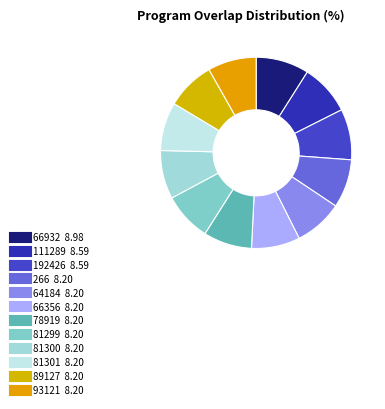

Is it true that 266 is 14% of the pie?

False